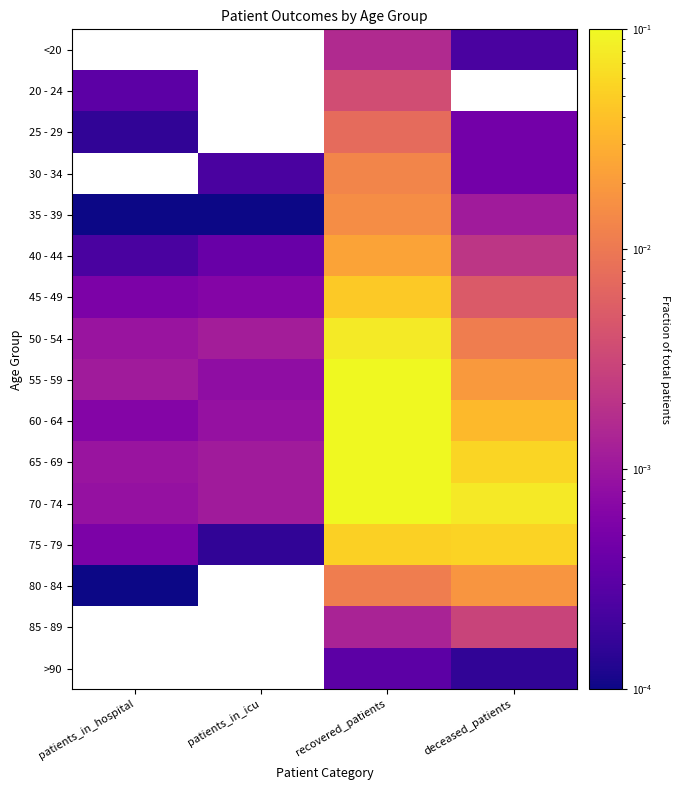

Rank the series by their maximum value, from lowest to highest.

80 - 84, 85 - 89, >90, 75 - 79, 70 - 74, <20, 20 - 24, 25 - 29, 30 - 34, 35 - 39, 40 - 44, 45 - 49, 50 - 54, 55 - 59, 60 - 64, 65 - 69